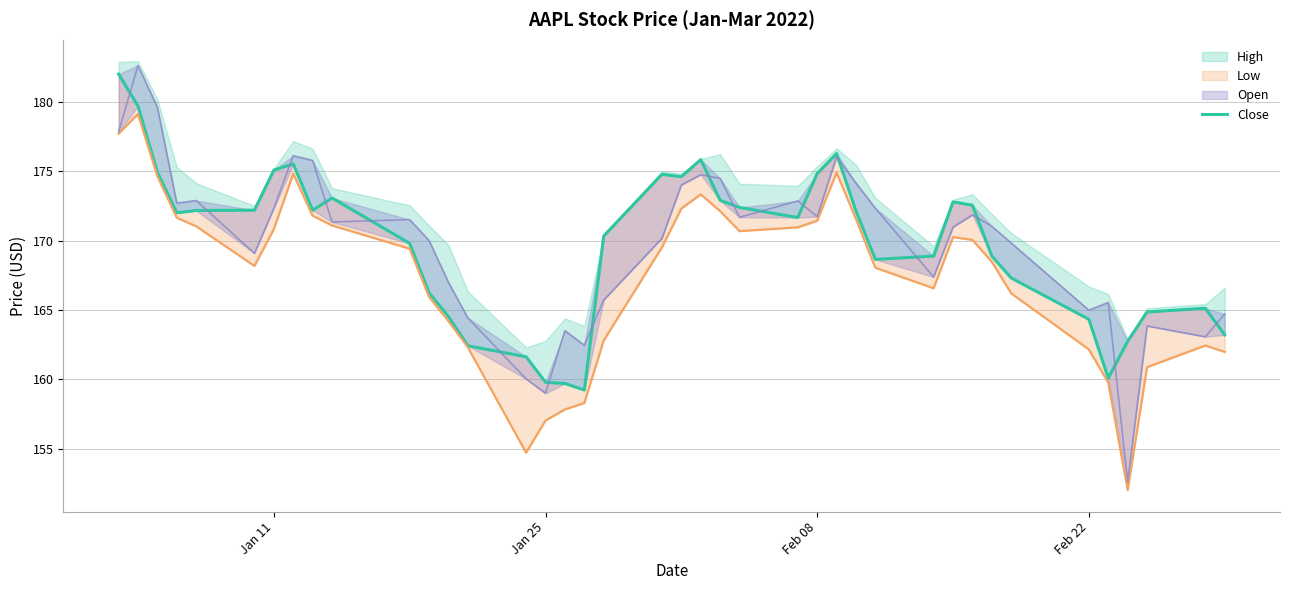

What is the sum of all values?

6787.2